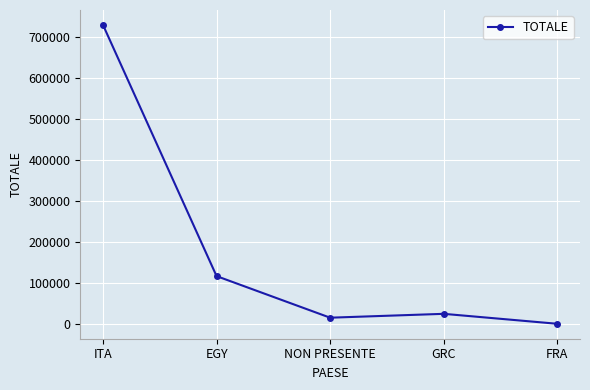

What is the change in value from ITA to EGY?

-611516